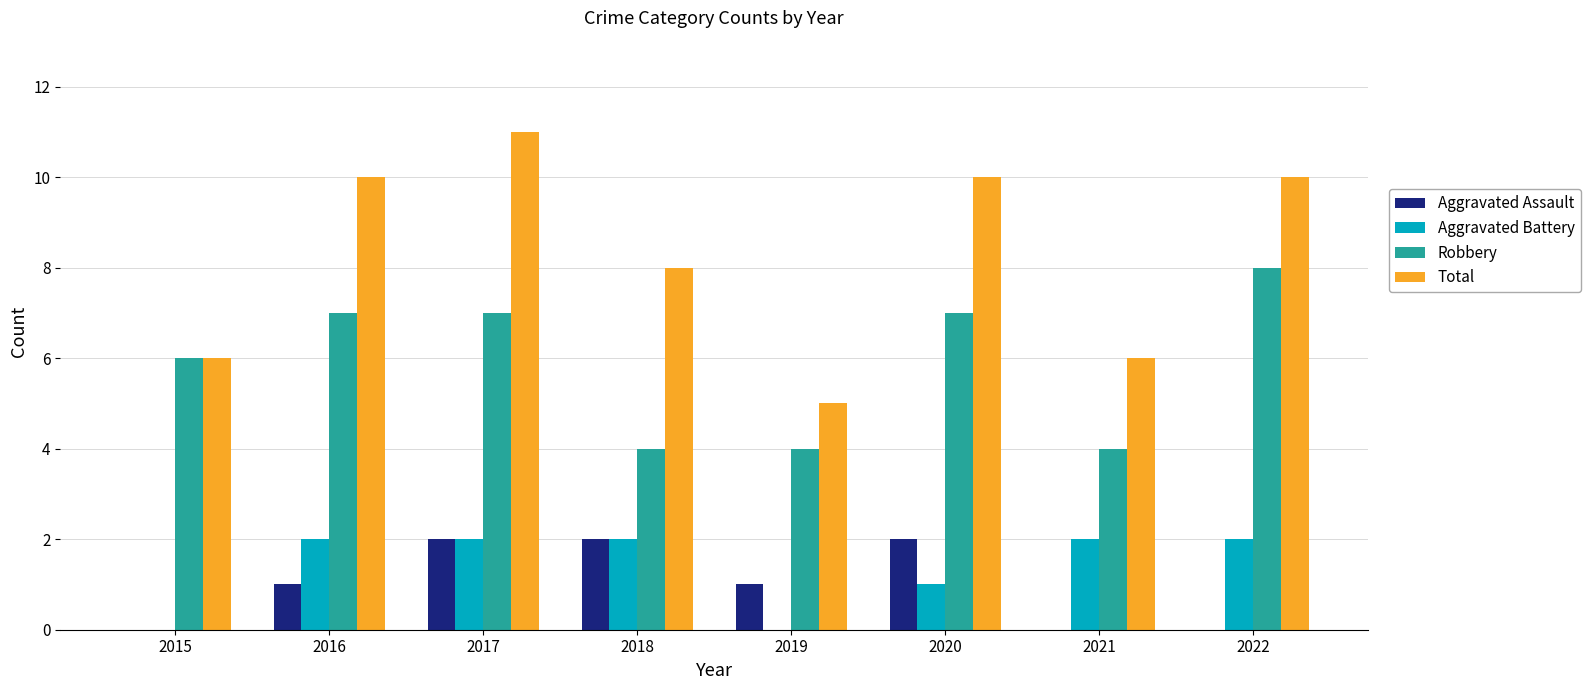

Is it true that Aggravated Battery equals 0 at 2015?

True